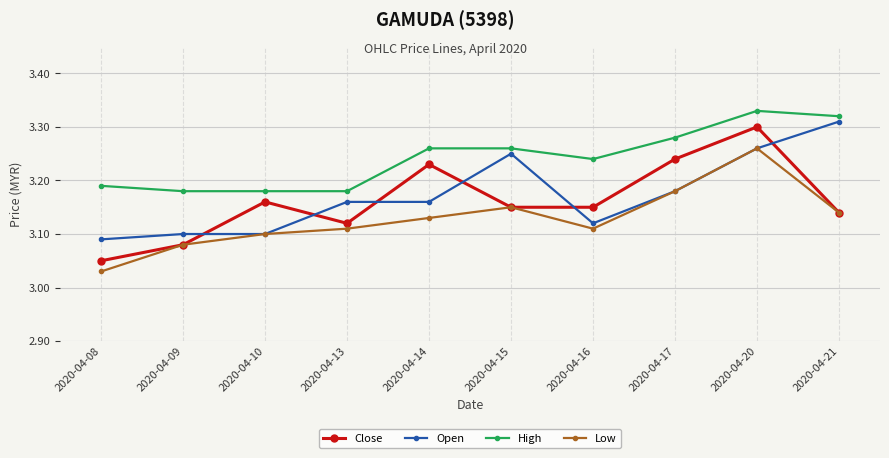

The Close series shows 5.3 at 2020-04-17. True or false?

False